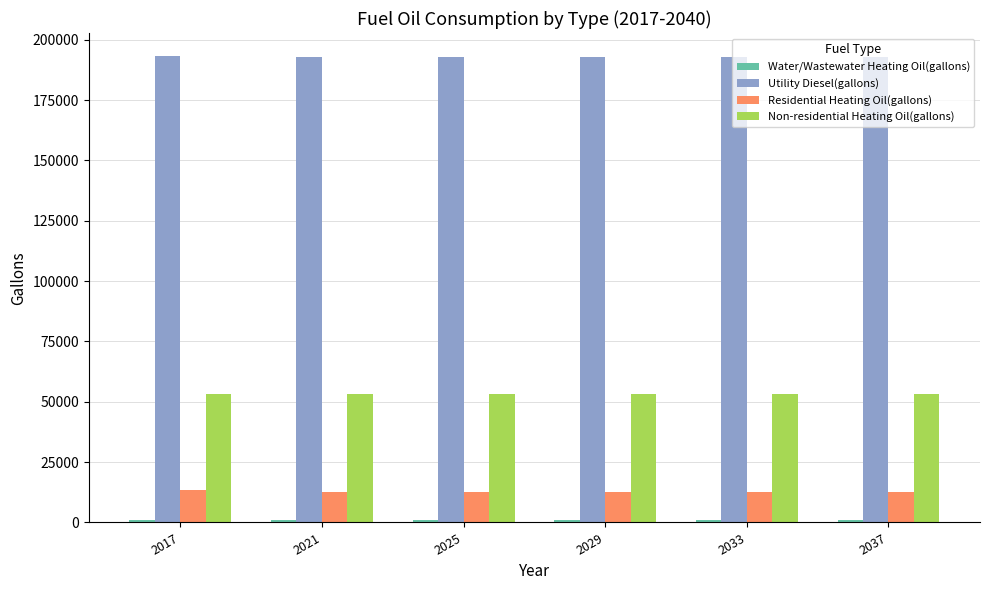

What is the greatest value displayed?

193163.0